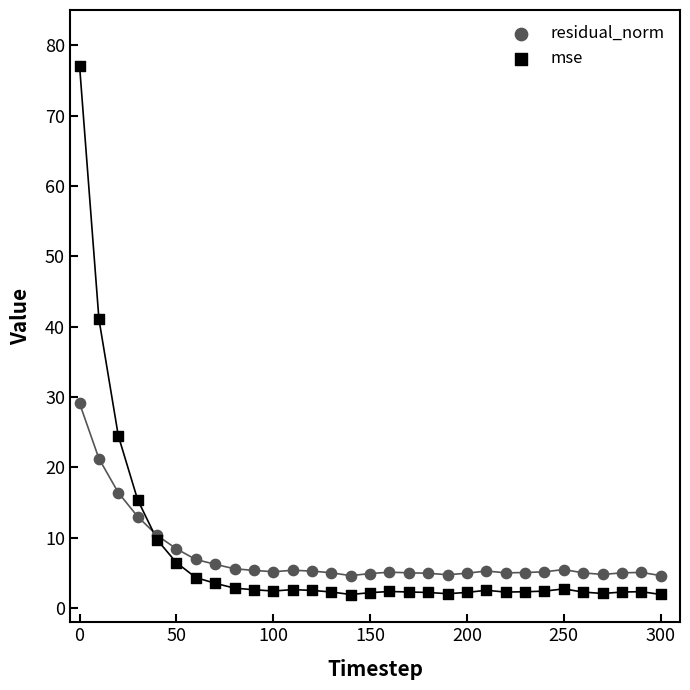

What are all the series names shown in the legend?

residual_norm, mse